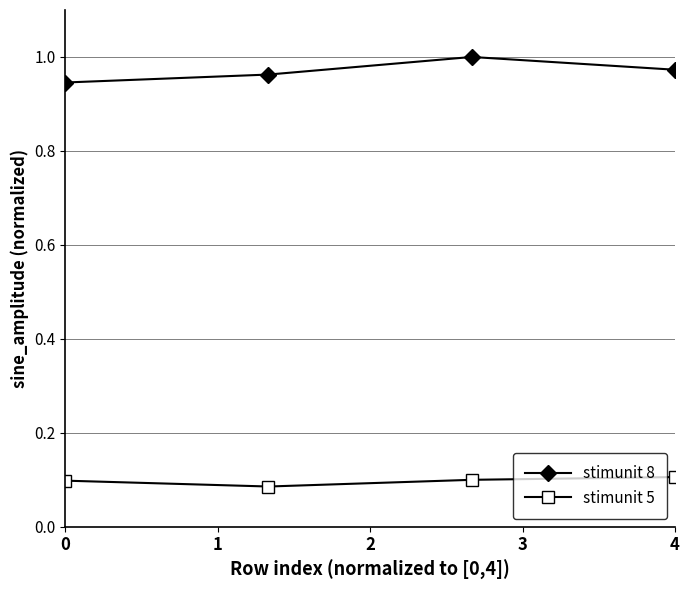

Does the chart display data point markers on the line(s)?

Yes